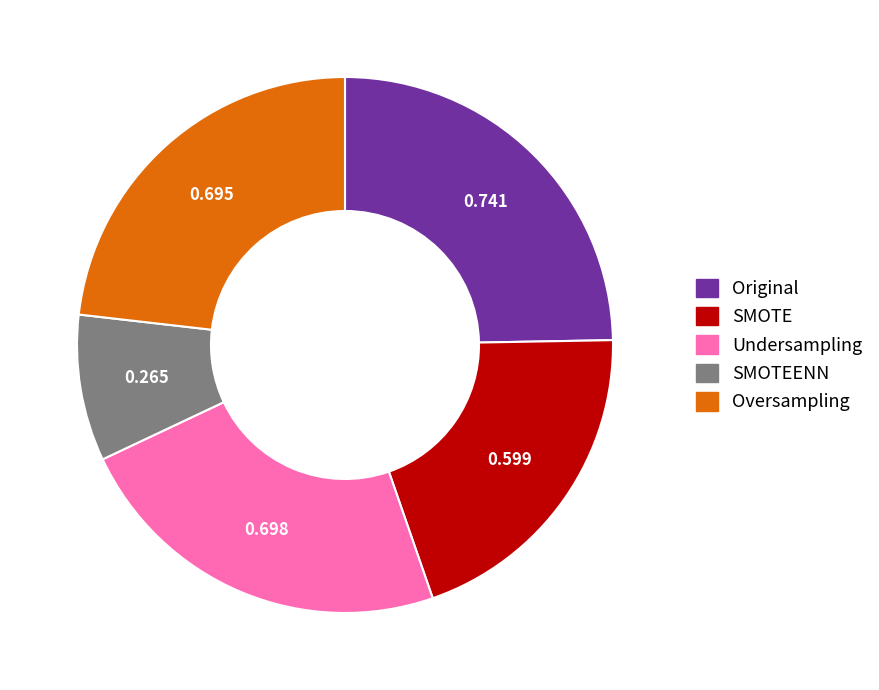

Does any single category account for the majority?

No